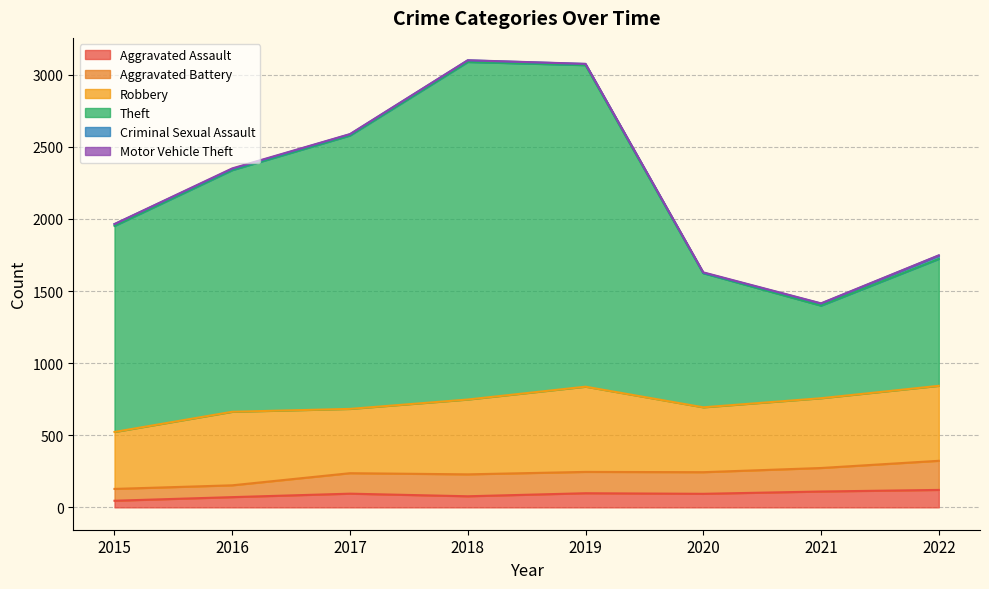

What is the approximate value of Aggravated Assault at 2022, to the nearest 5?

120